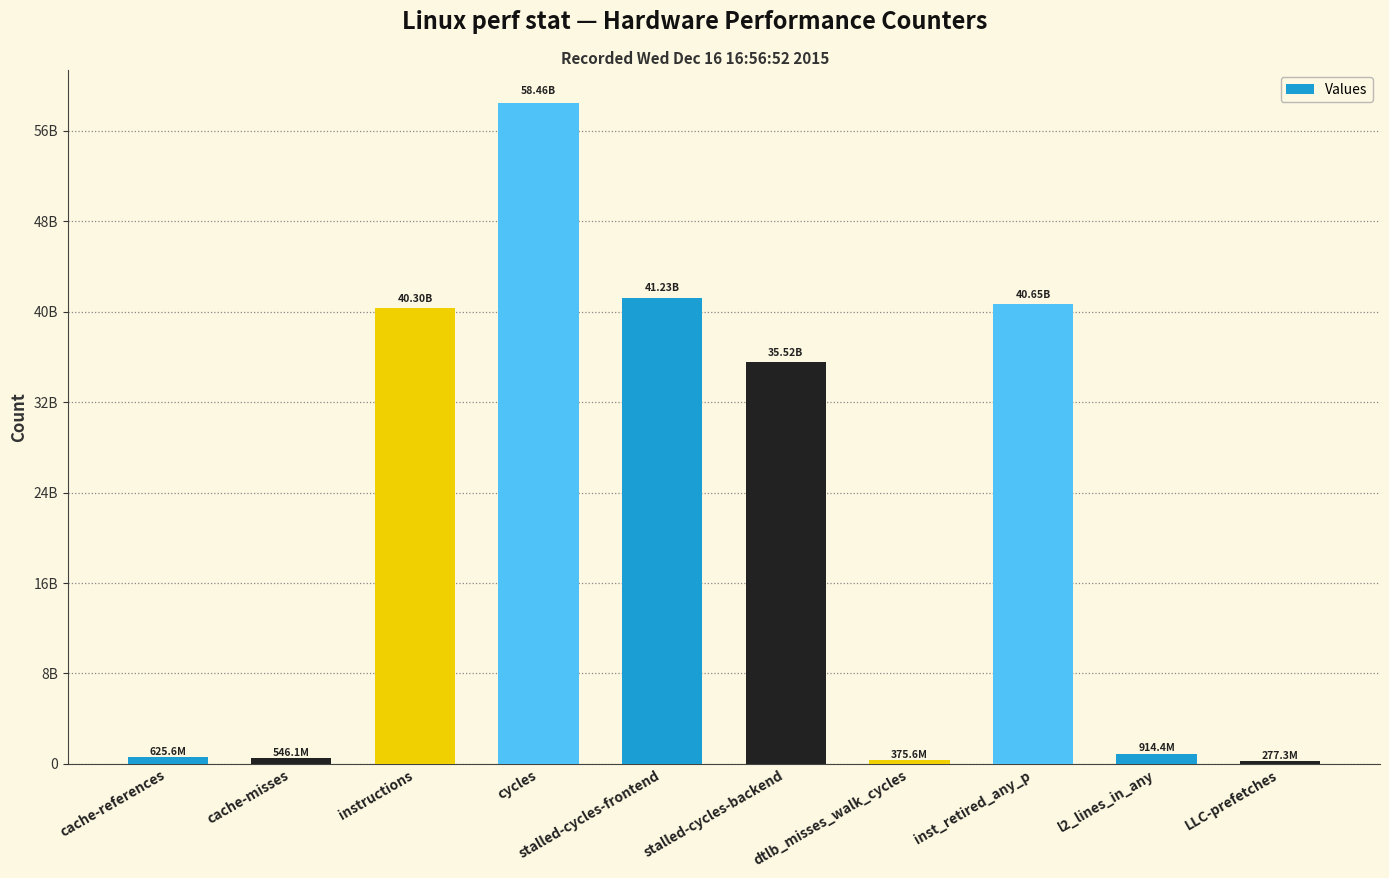

At which category does the chart reach its peak across all series?

cycles